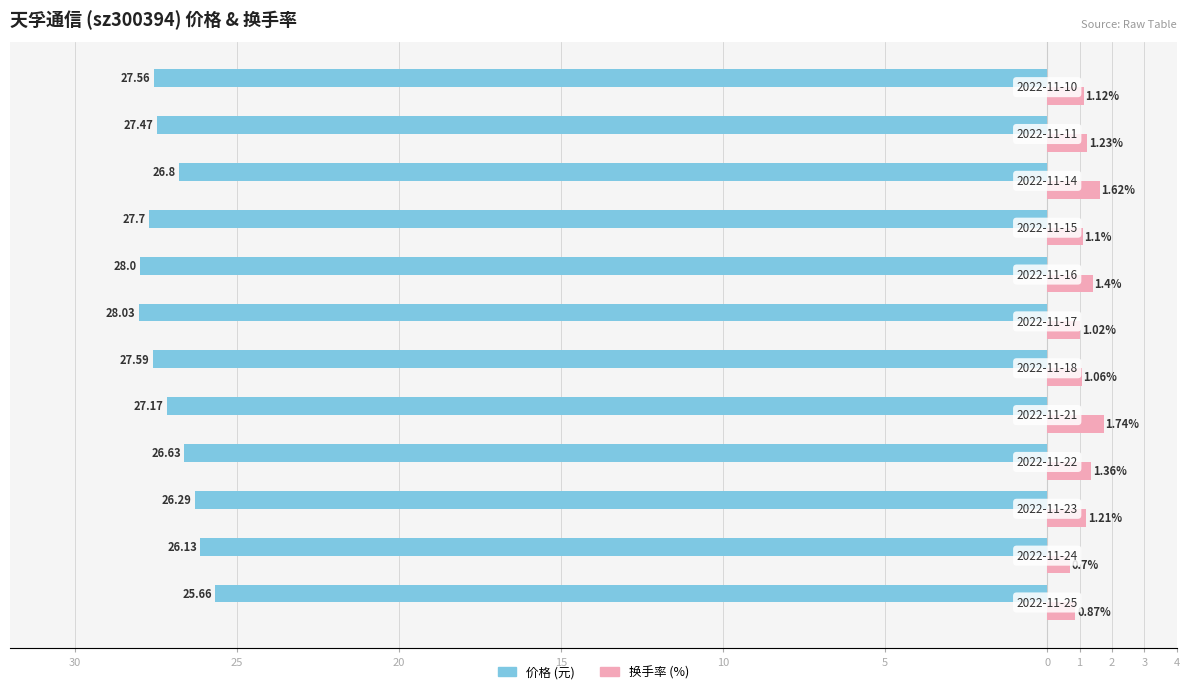

How many categories are shown in the chart?

12